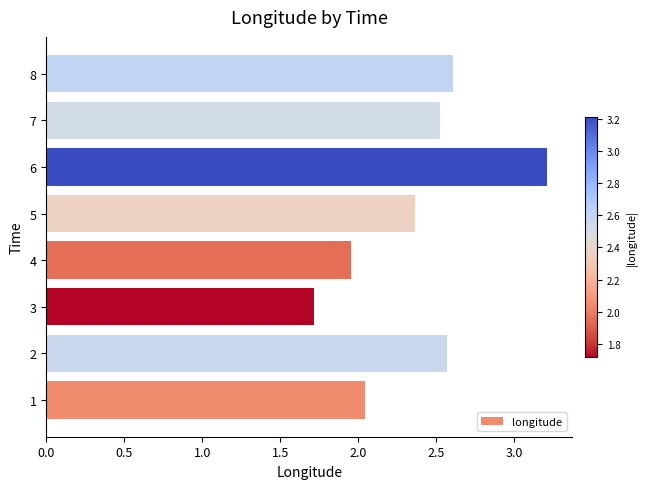

How many bars are there in total?

8